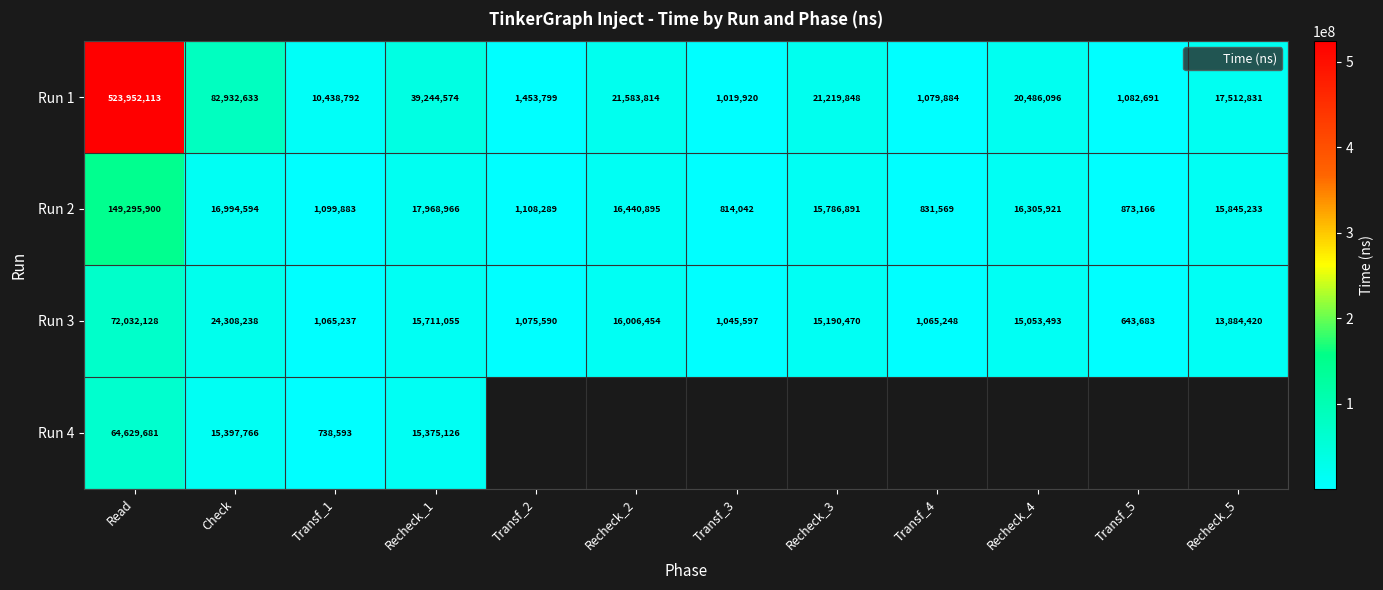

At which category is the sum across all series the highest?

Read